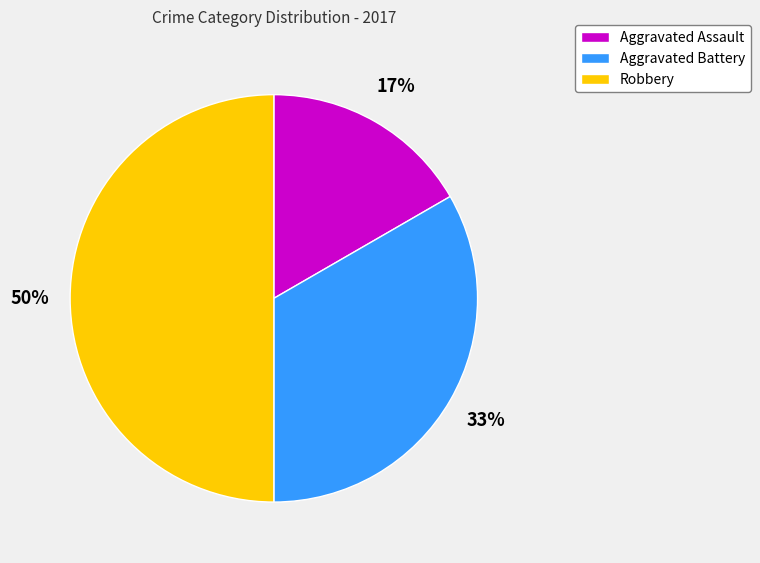

Rank the categories by value from lowest to highest.

Aggravated Assault, Aggravated Battery, Robbery